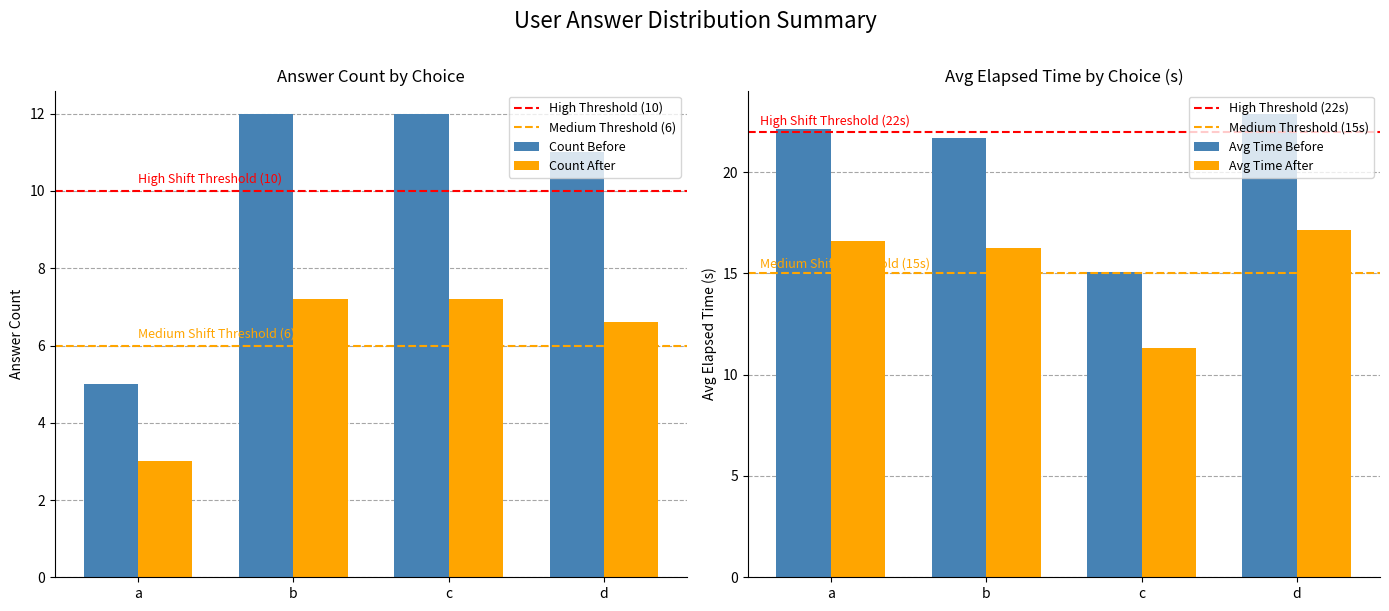

List the labels in order of Count value, largest first.

b, c, d, a